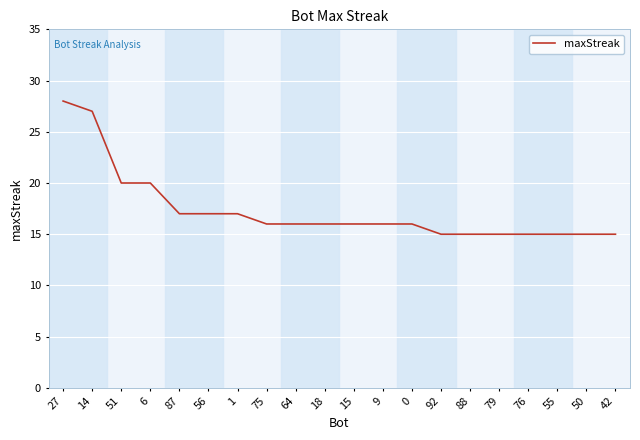

Does the chart display data point markers on the line(s)?

No